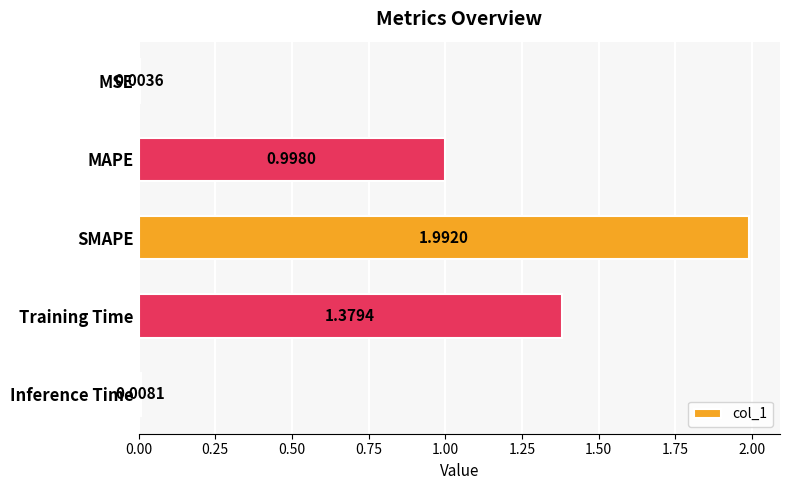

At which label is the value closest to 0?

MSE